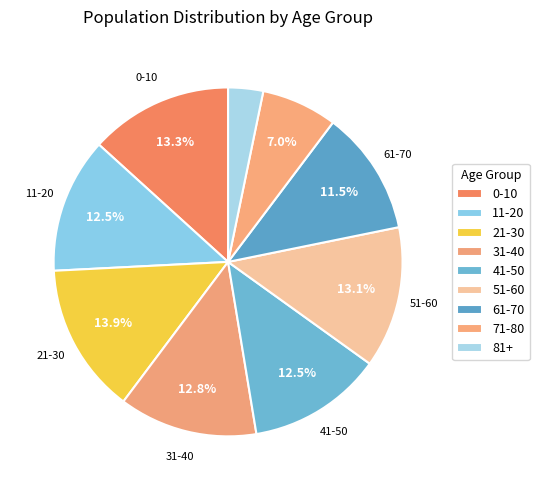

Which category has the smallest portion of the pie?

81+